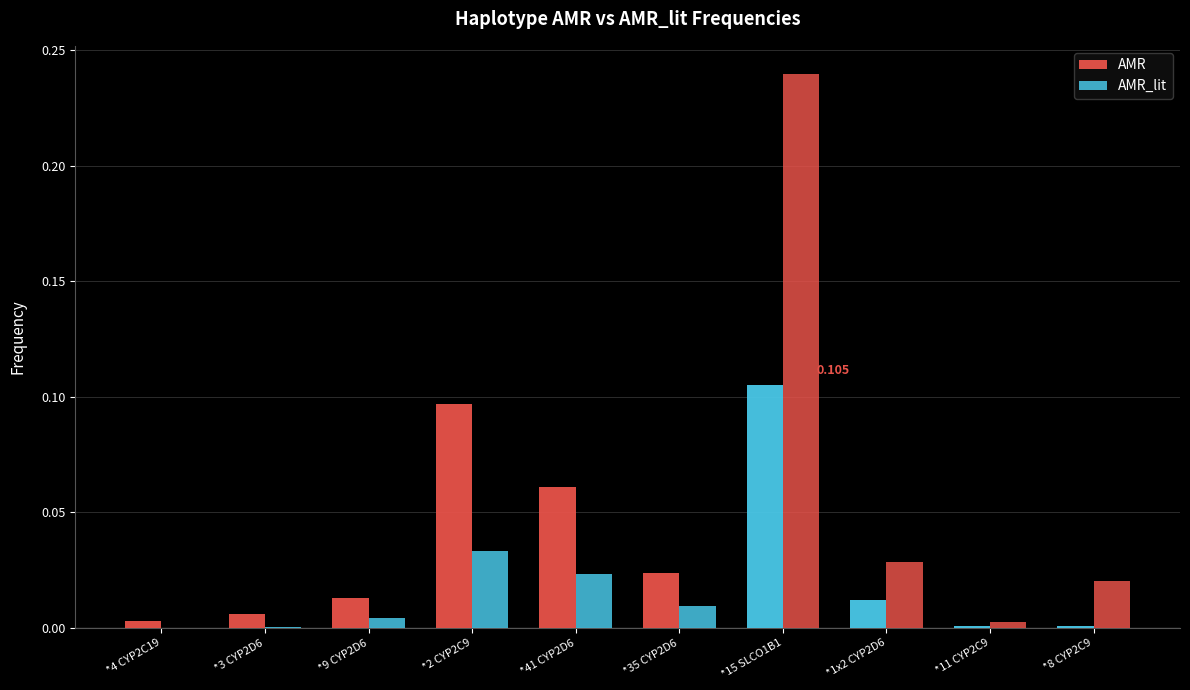

How many groups of bars are there?

10